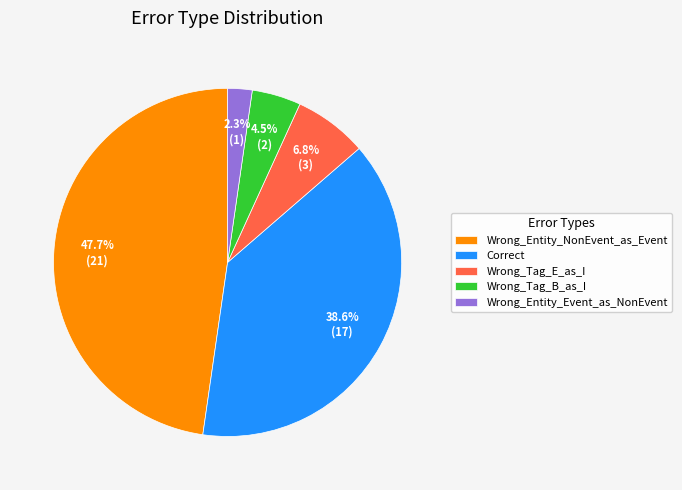

The Correct slice represents 27% of the pie. True or false?

False